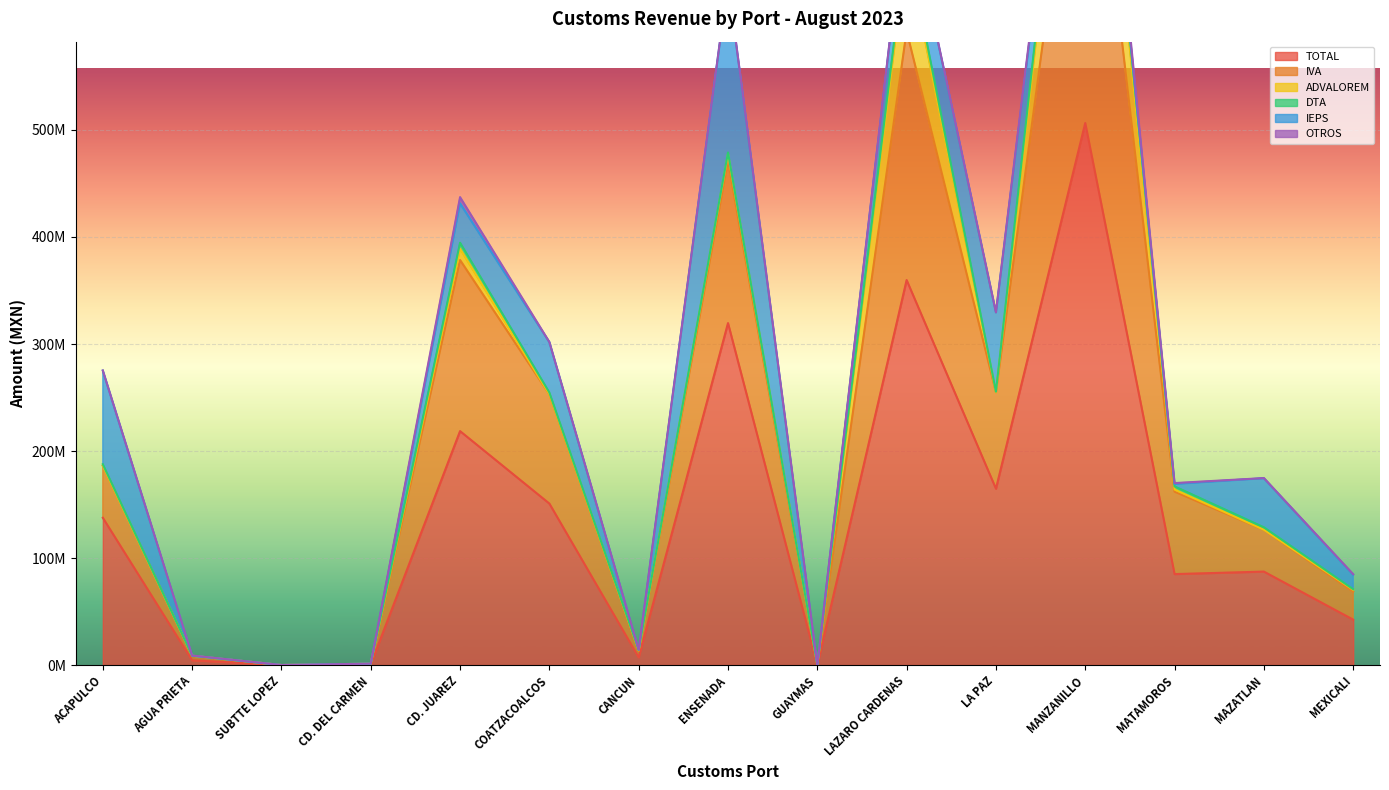

How many data points does each series have?

15